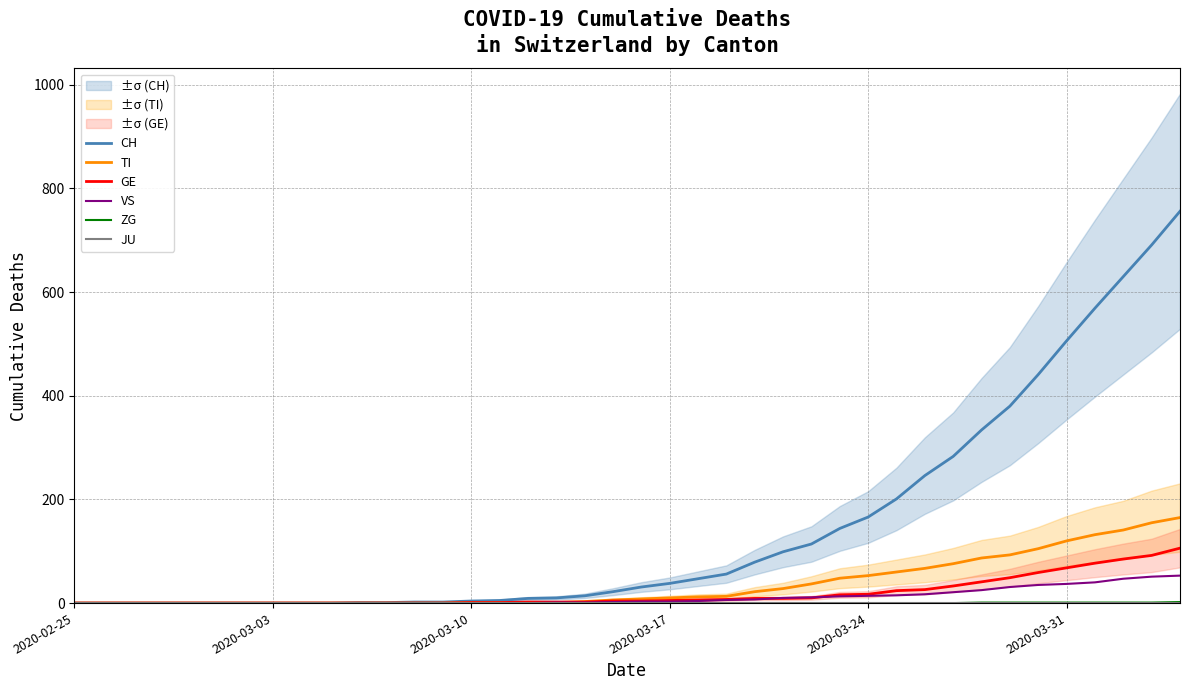

What is the maximum value for CH?

756